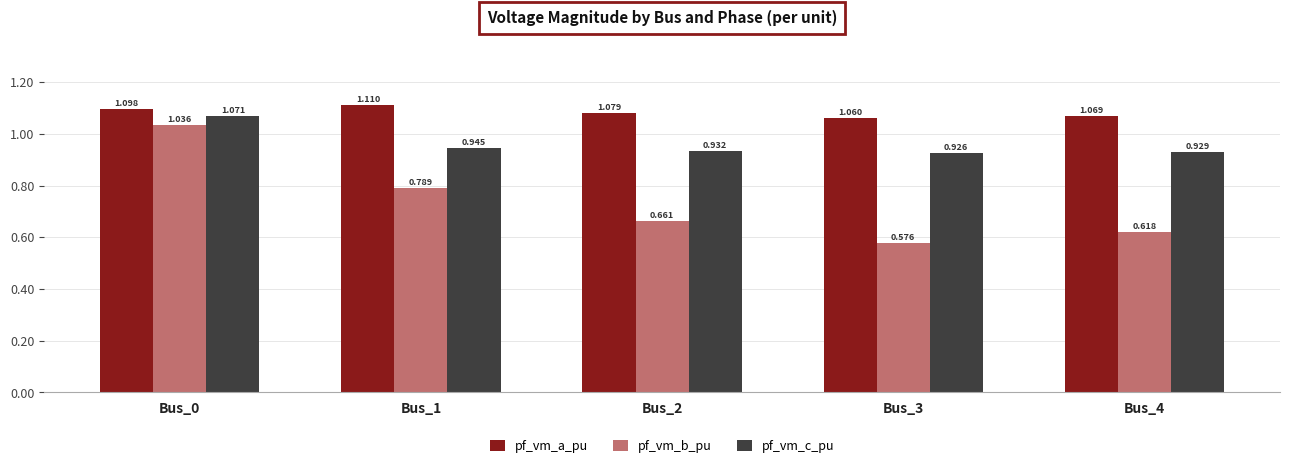

Rank the series at Bus_2 from highest to lowest value.

pf_vm_a_pu, pf_vm_c_pu, pf_vm_b_pu